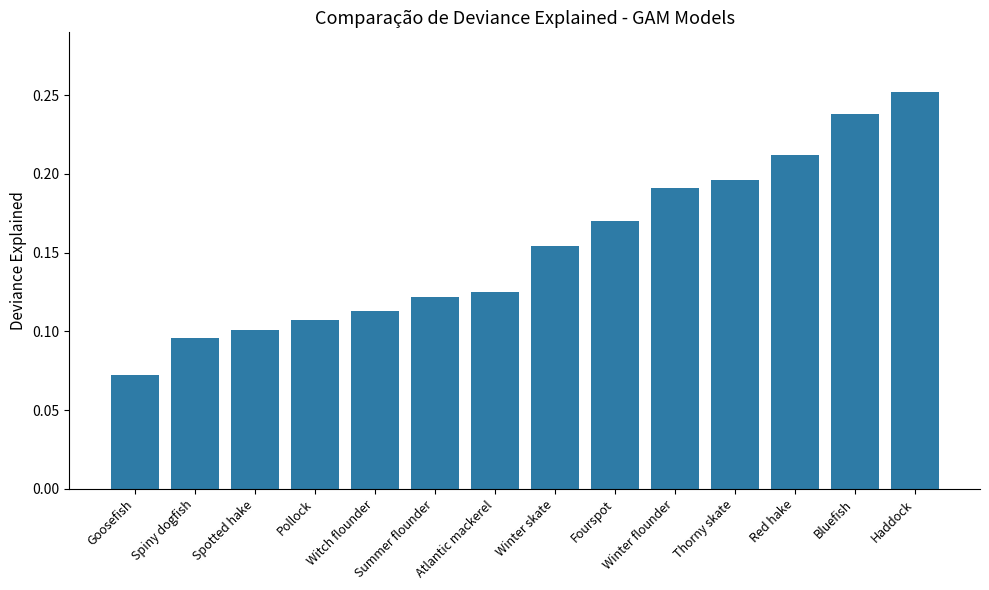

Which label corresponds to the largest value in the chart?

Haddock